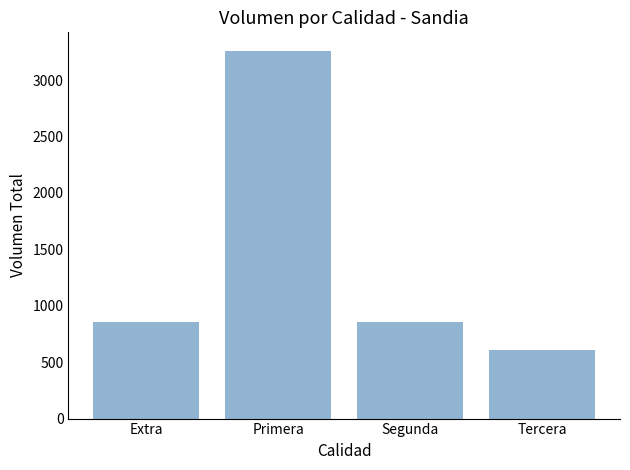

What is the change in value from Extra to Primera?

+2400